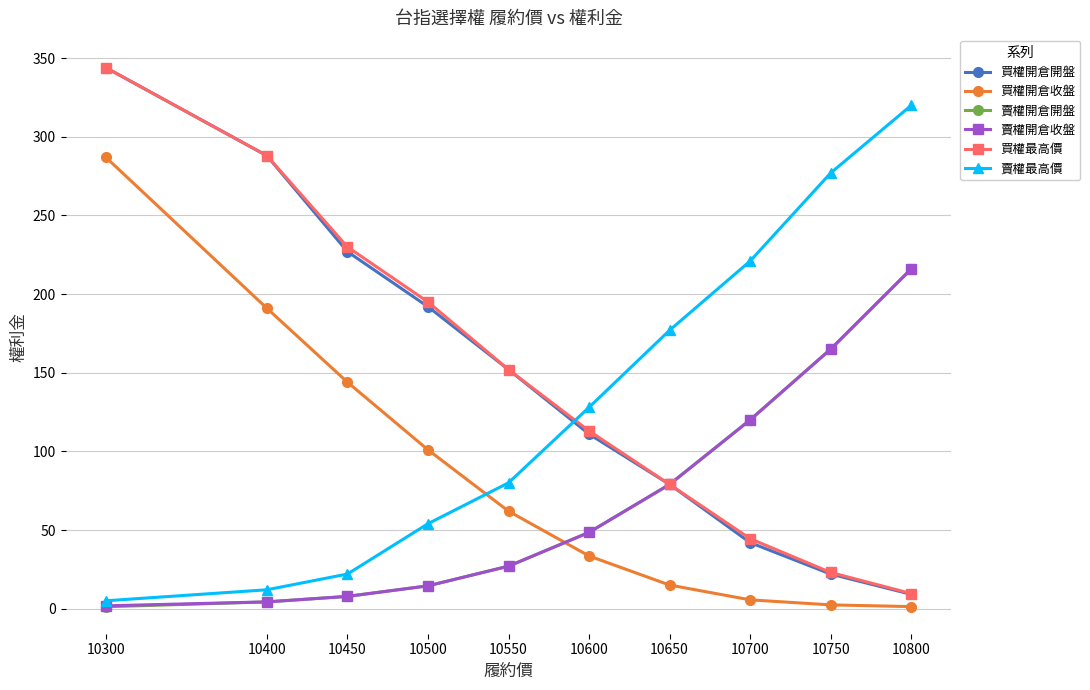

True or false: 賣權最高價 and 買權開倉開盤 cross at least once.

True